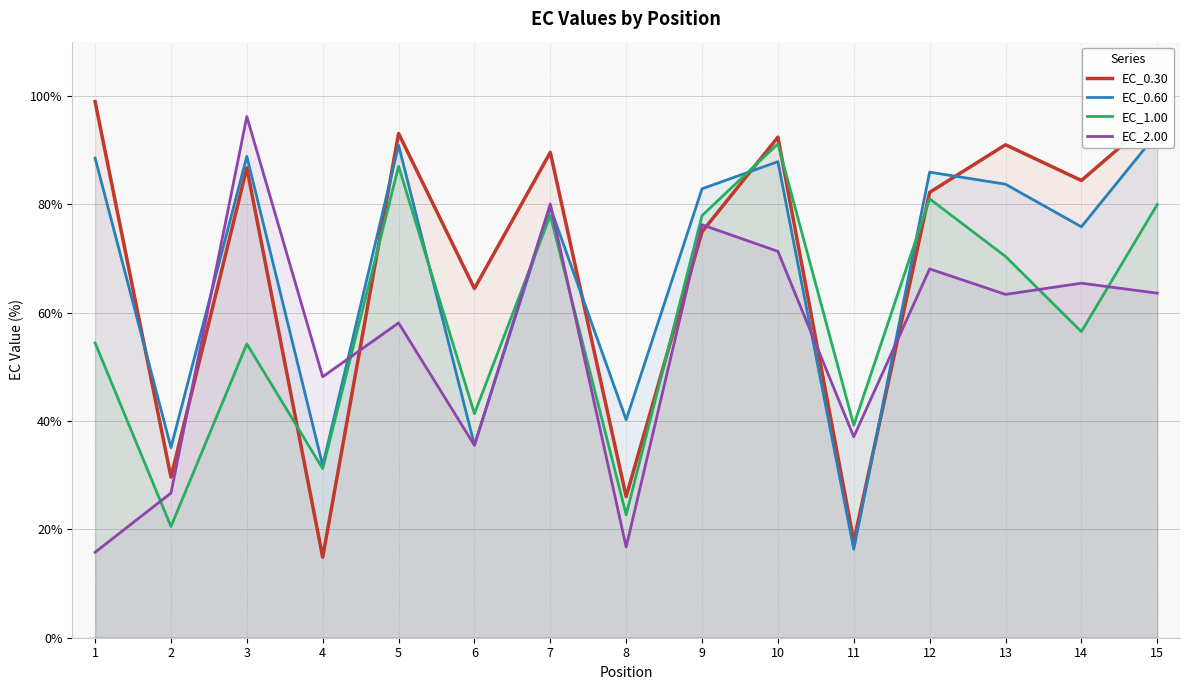

How many distinct data groups are displayed?

4